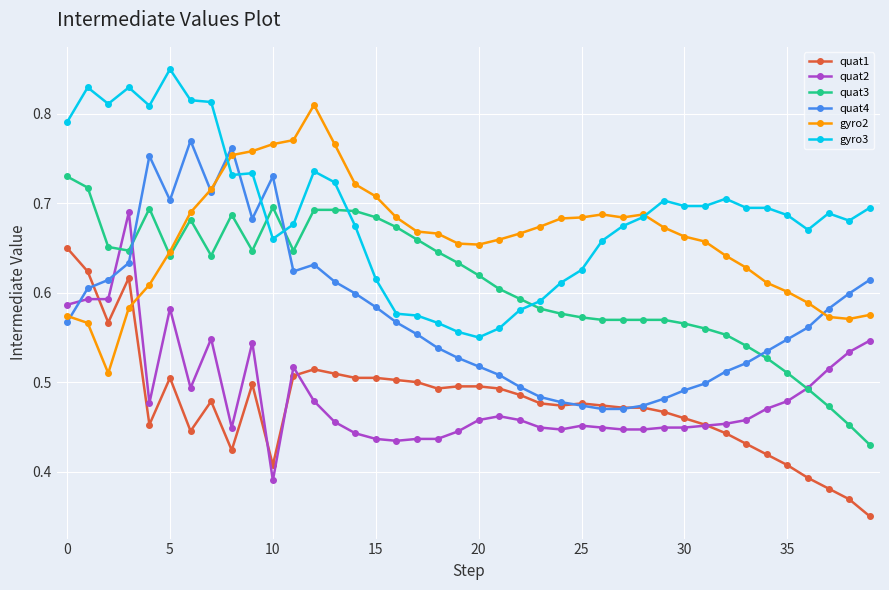

How many intersections are there between quat2 and quat1?

5